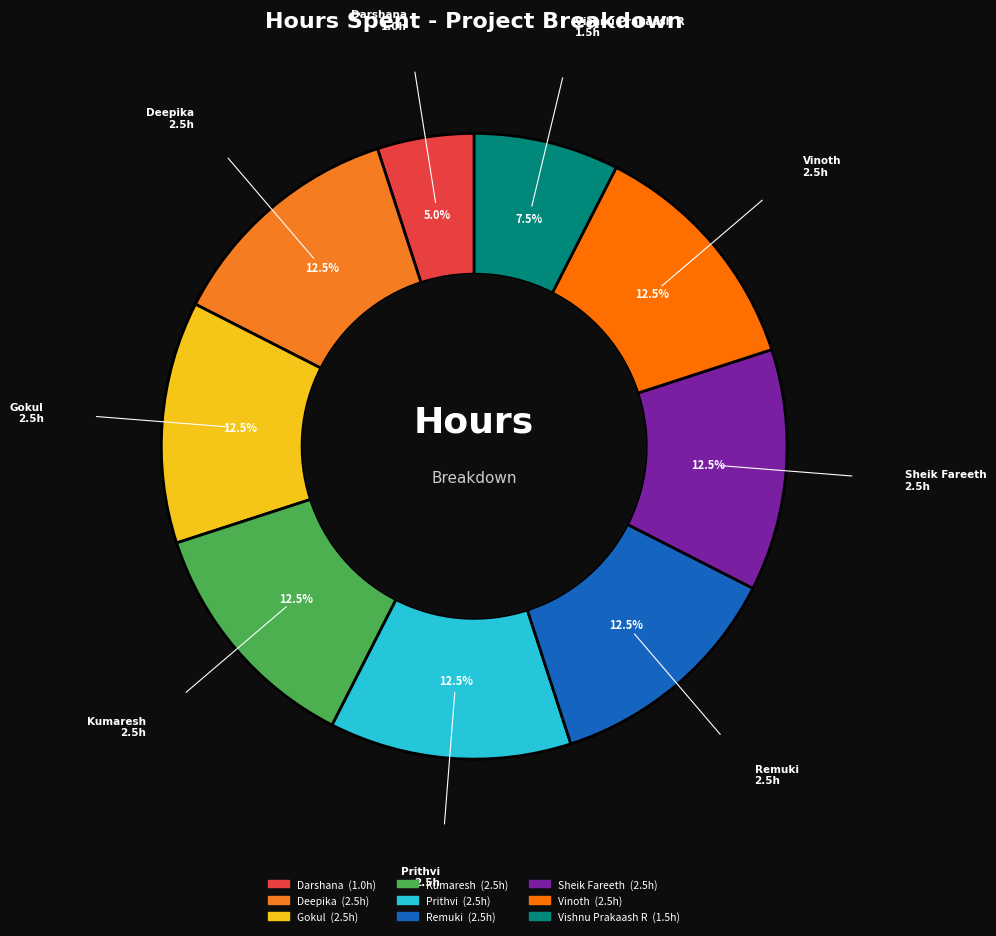

What portion of the pie excludes Prithvi?

87.5%